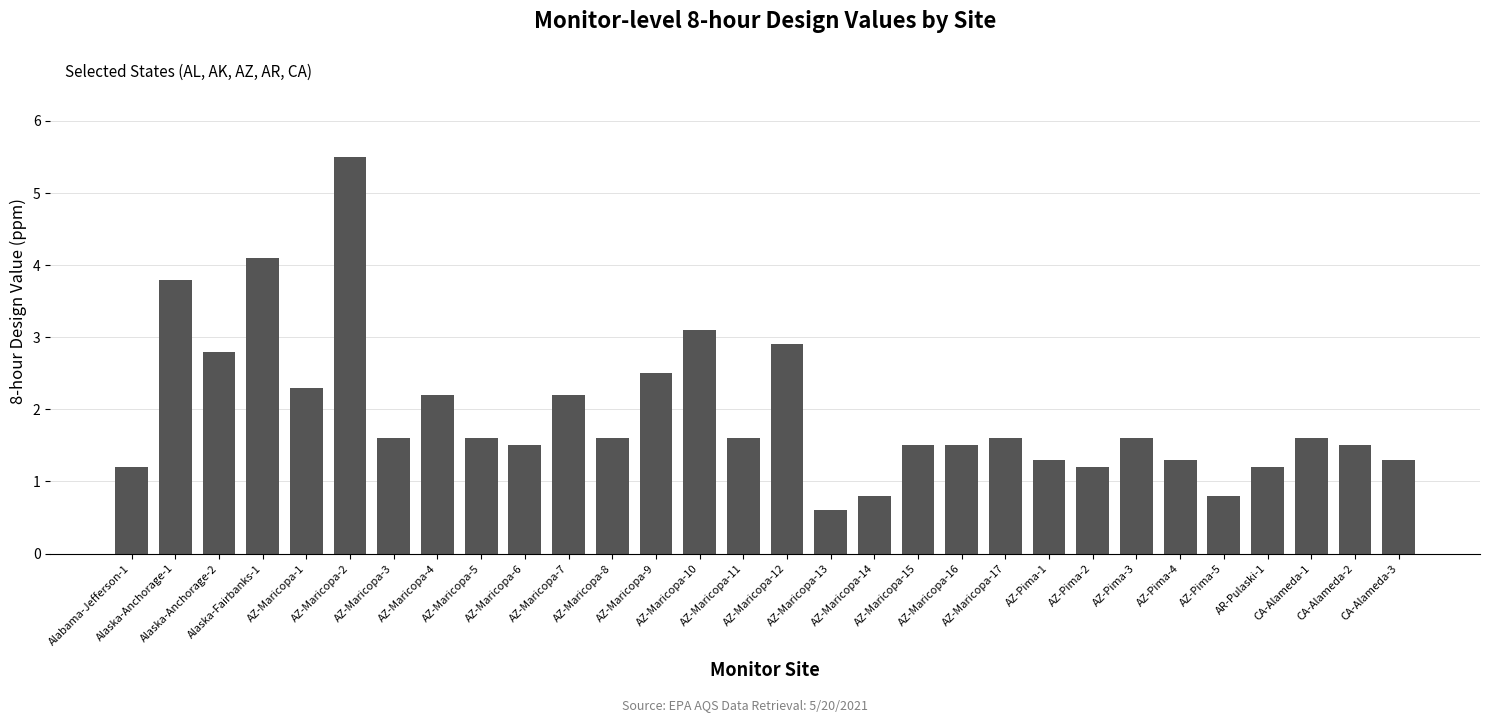

What value does the data have at AZ-Maricopa-9?

2.5